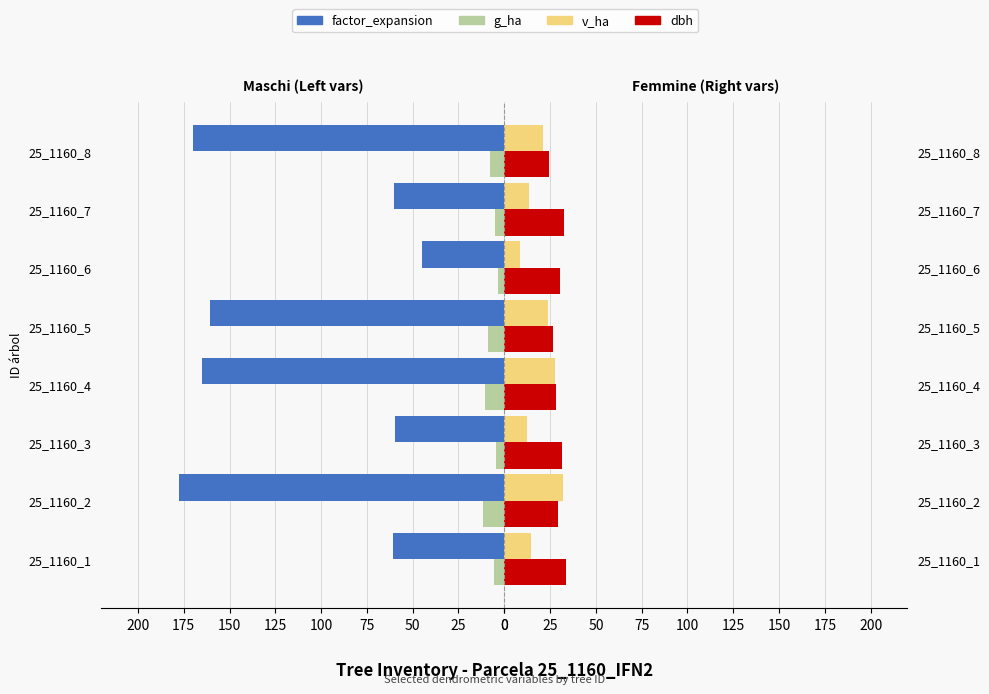

What are all the series names shown in the legend?

factor_expansion, g_ha, v_ha, dbh